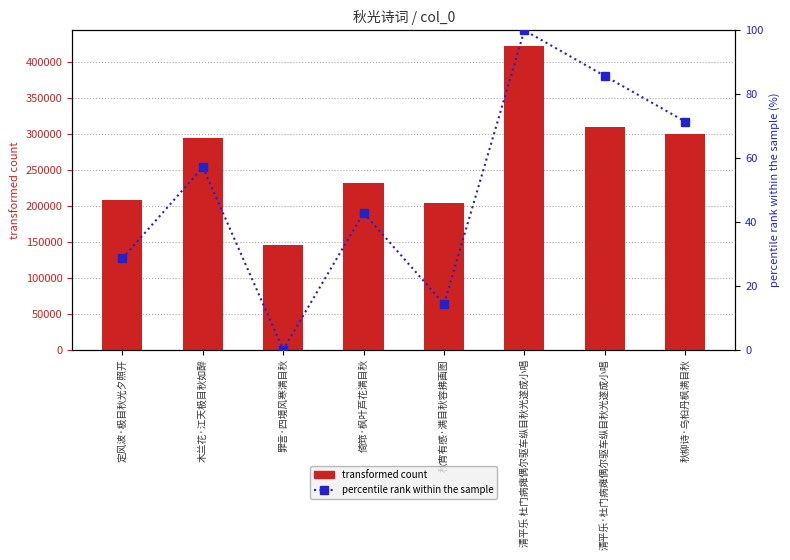

How many series are shown in this chart?

2